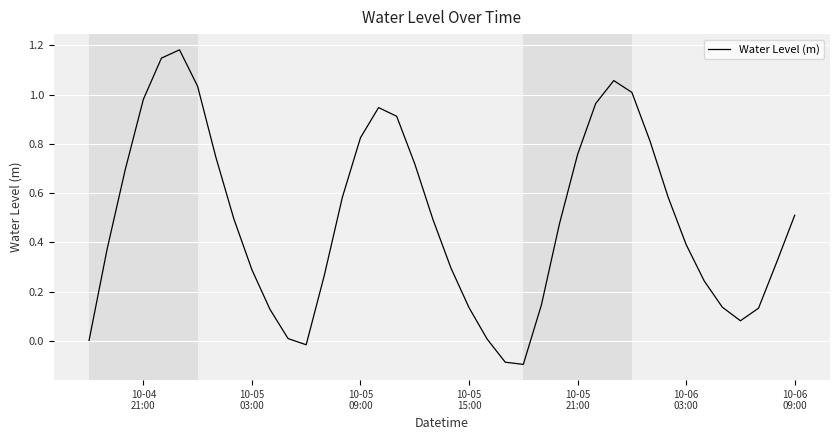

True or false: the data has more than 1 interior local peaks.

True